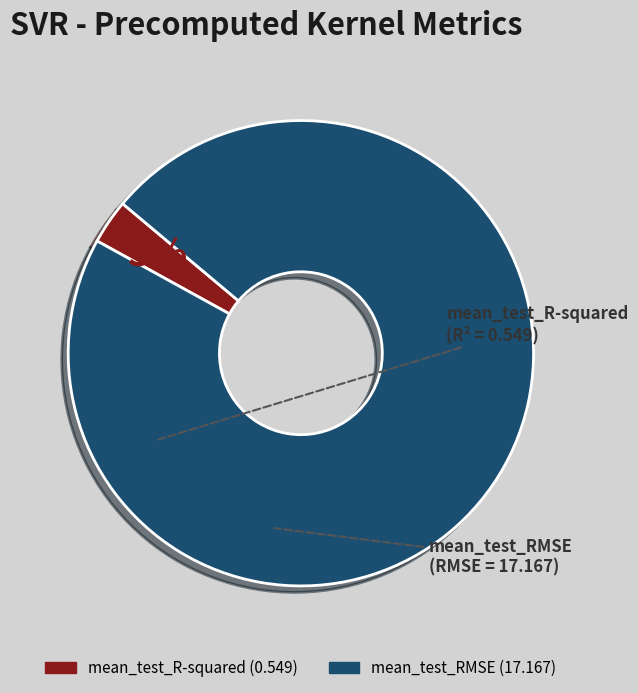

What is the smallest slice in the pie chart?

mean_test_R-squared